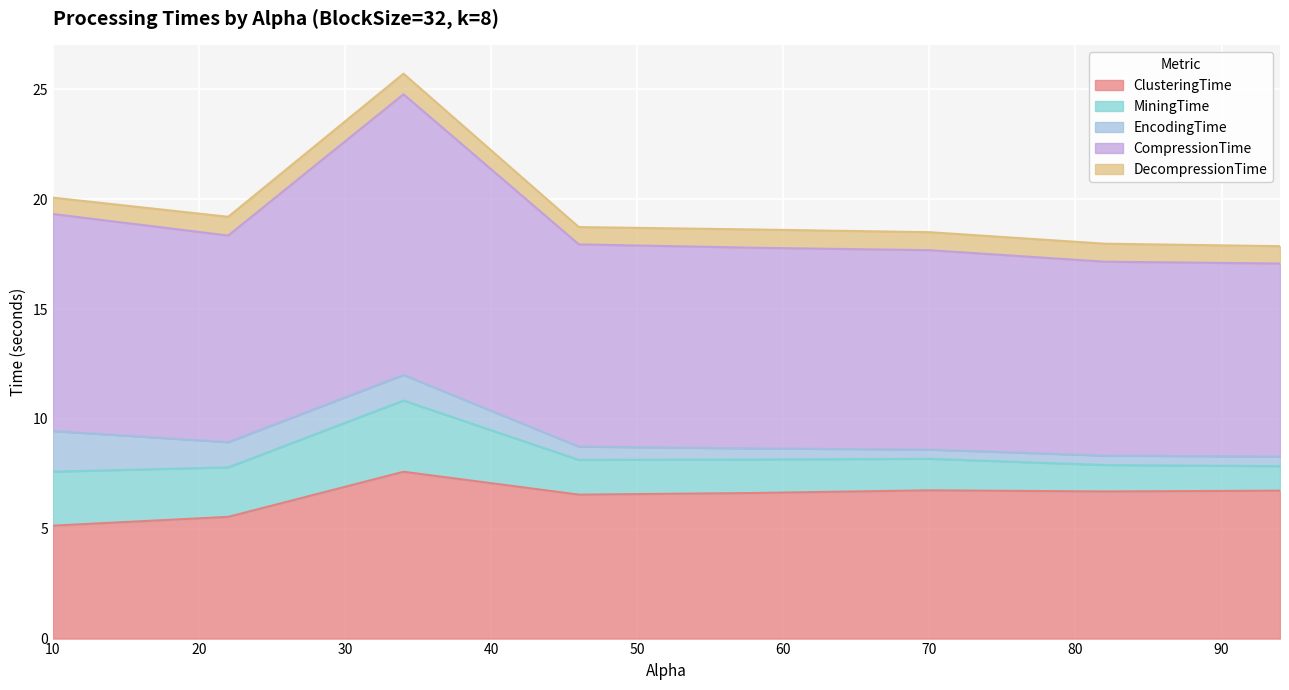

What is the maximum value shown in the chart?

12.8